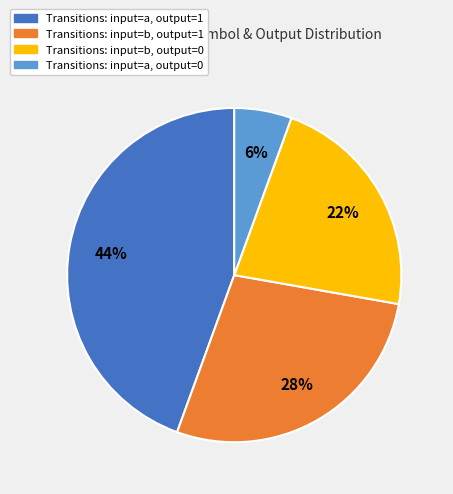

How many segments does this pie chart have?

4